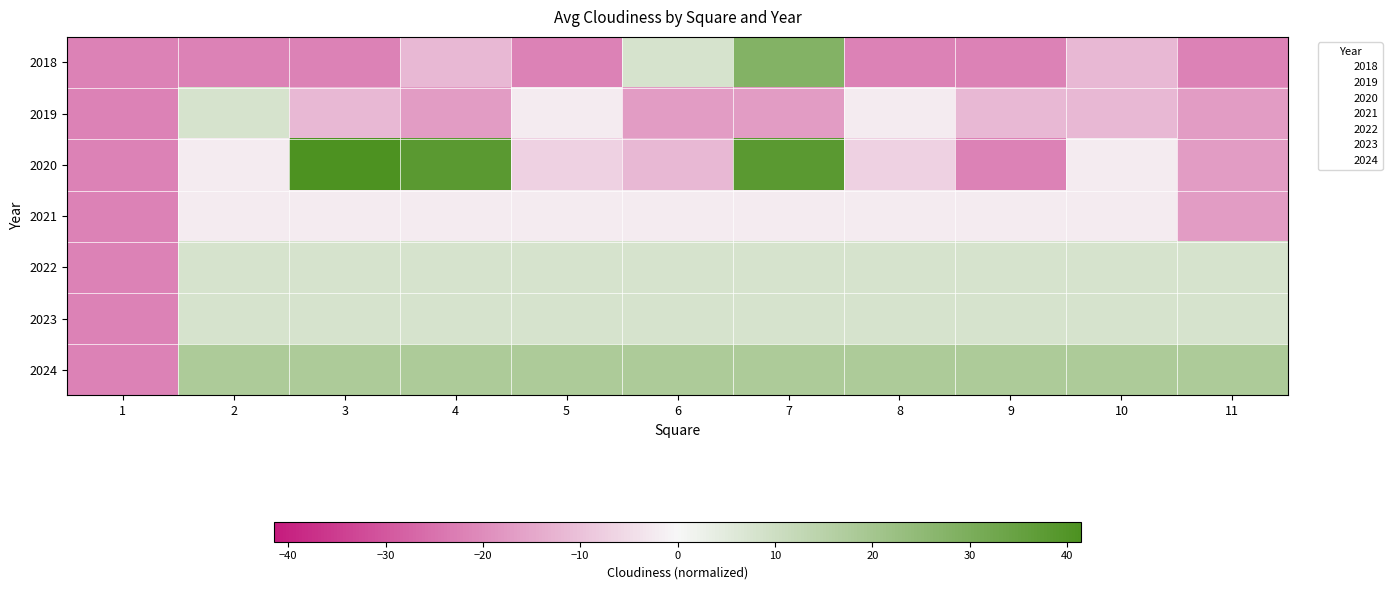

What is the sum of the 2022 values at 2 and 6?

16.1